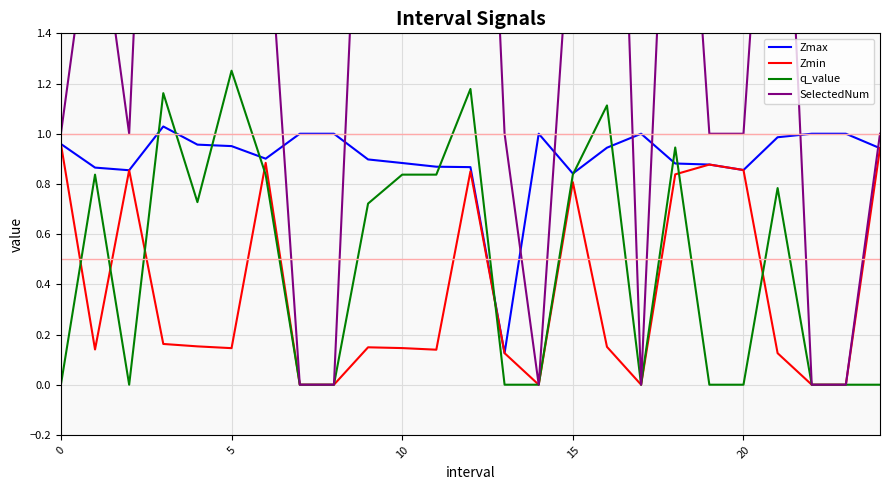

Between 23 and 24, which series saw the biggest shift?

SelectedNum